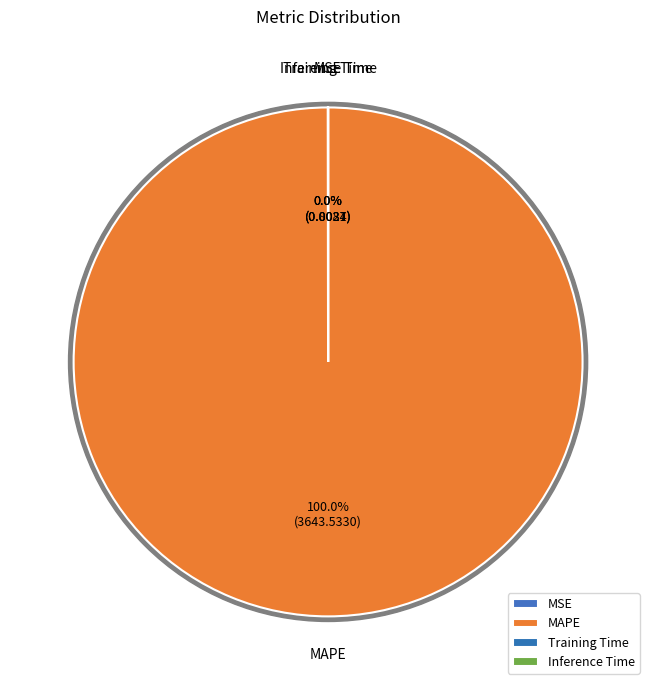

Is it true that MAPE is 99% of the pie?

False